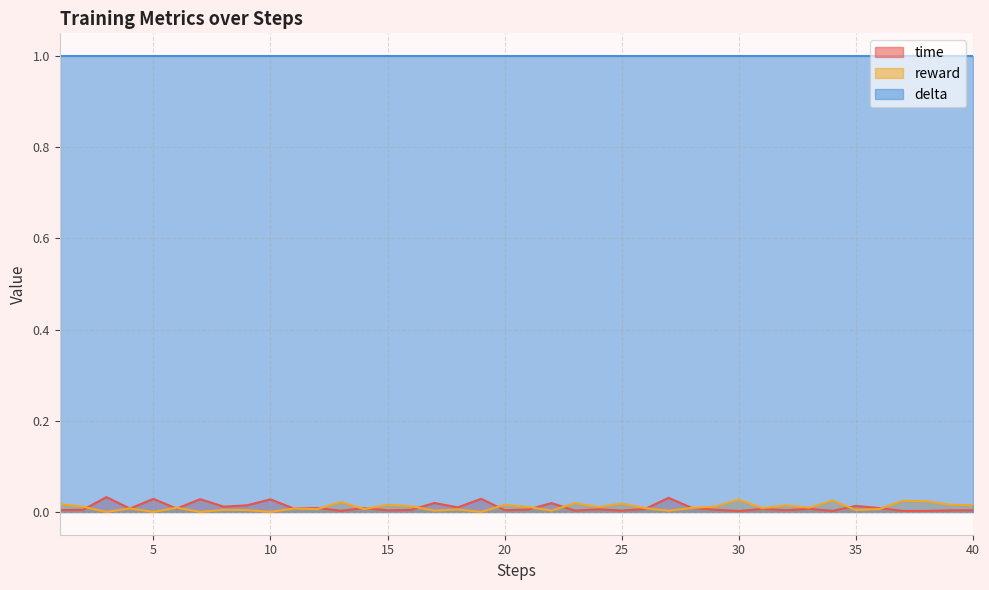

Between 4 and 39, which series saw the biggest shift?

reward